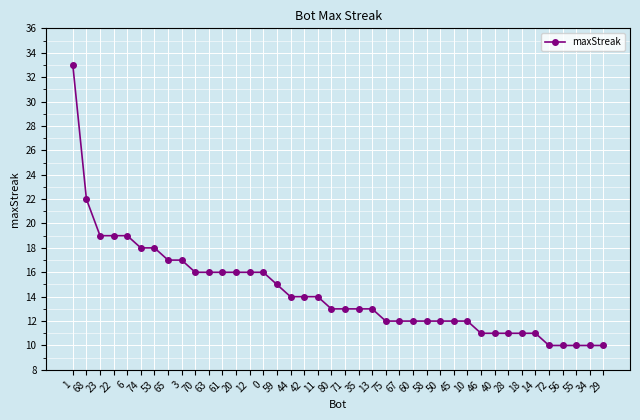

How many series are shown in this chart?

1